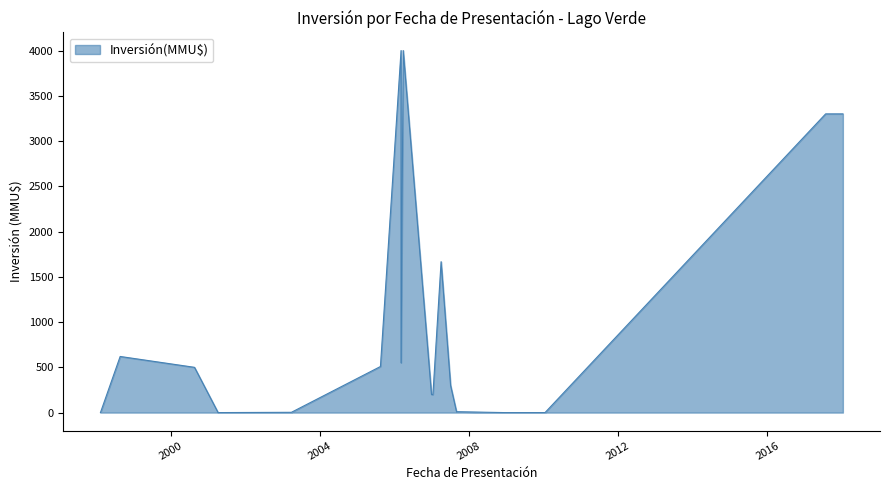

List the labels in order of value, largest first.

2006-03-27, 2006-03-06, 2018-01-09, 2017-09-06, 2017-07-24, 2007-04-02, 1998-08-24, 2006-03-06, 2005-08-16, 2000-08-21, 2007-07-04, 2007-01-12, 2006-12-29, 2007-08-31, 2003-03-28, 2010-01-14, 2009-01-23, 2008-12-10, 2001-04-09, 1998-02-12